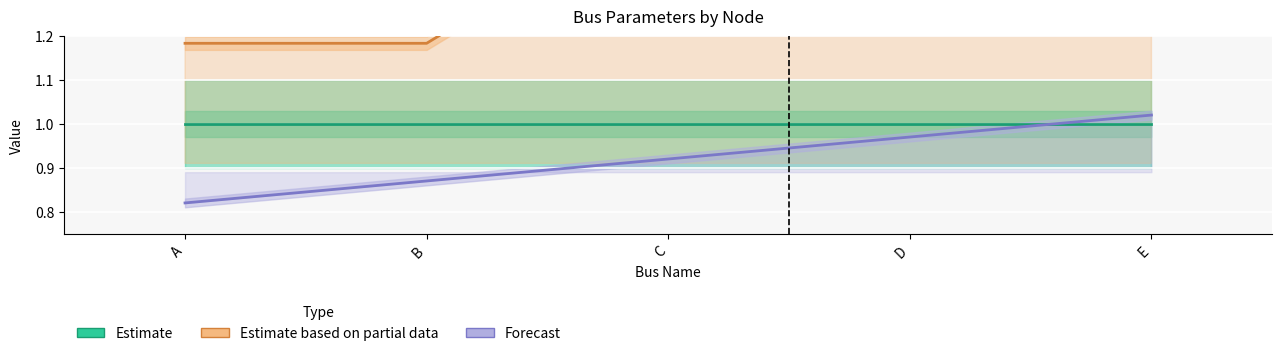

Is this an area chart (filled region under the line)?

No